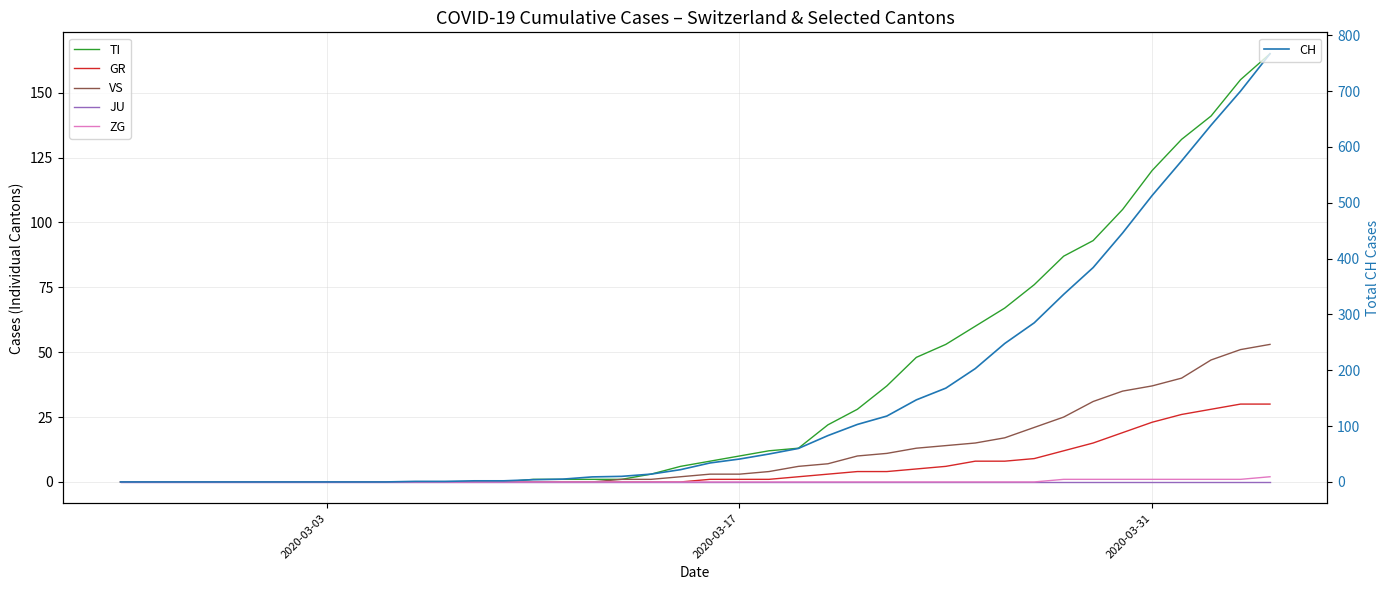

List the series in order of their peak value, highest first.

CH, TI, VS, GR, ZG, JU